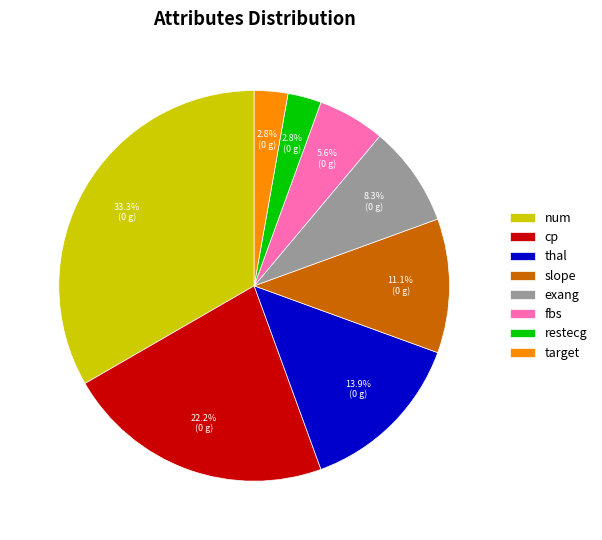

Does any single category account for the majority?

No